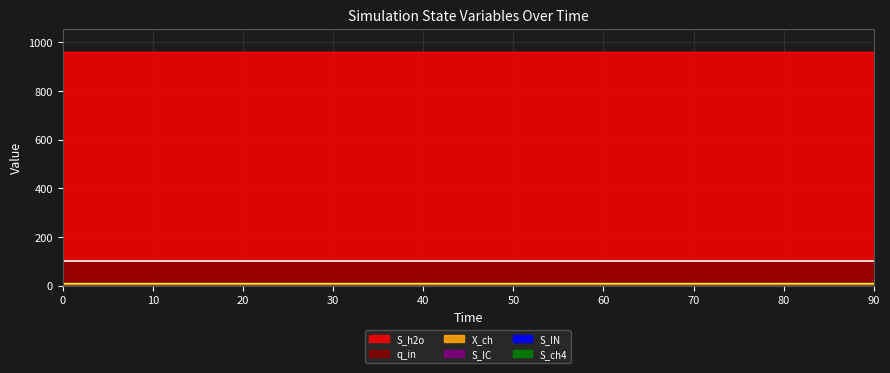

Reading left to right, extract all data points from this chart.

q_in: 100.0	100.0	100.0	100.0	100.0	100.0	100.0	100.0	100.0	100.0
S_ch4: 0.0	0.0	0.0	0.0	0.0	0.0	0.0	0.0	0.0	0.0
S_IC: 0.0	0.0	0.0	0.0	0.0	0.0	0.0	0.0	0.0	0.0
S_IN: 0.0	0.0	0.0	0.0	0.0	0.0	0.0	0.0	0.0	0.0
S_h2o: 960.5	960.5	960.5	960.5	960.5	960.5	960.5	960.5	960.5	960.5
X_ch: 9.9	9.9	9.9	9.9	9.9	9.9	9.9	9.9	9.9	9.9